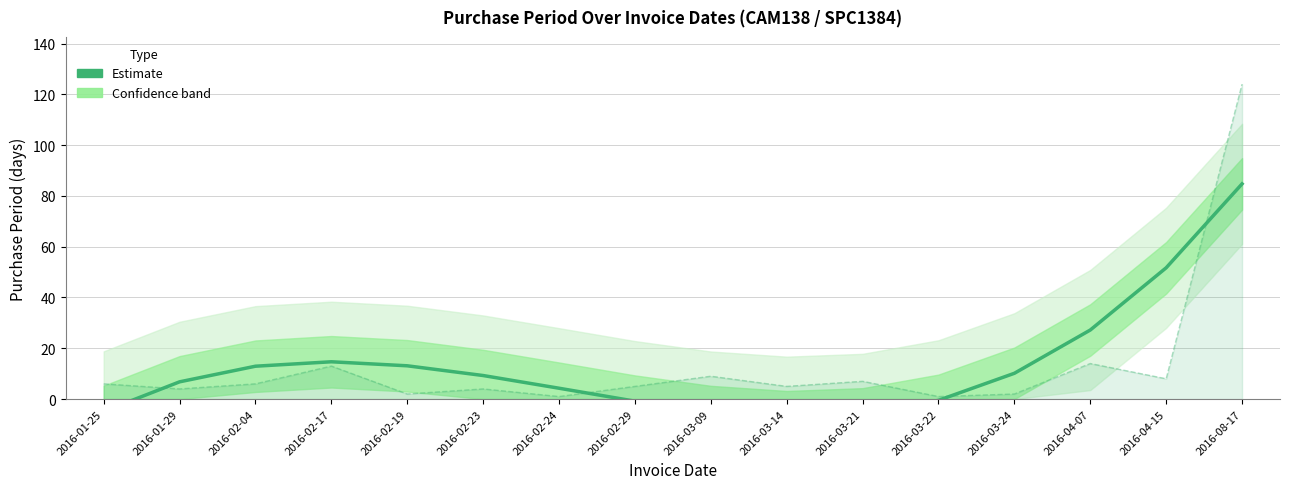

Reading left to right, transcribe all the data shown in this chart.

Estimate (smoothed): 2016-01-25=-4.8	2016-01-29=6.8	2016-02-04=12.9	2016-02-17=14.7	2016-02-19=13.1	2016-02-23=9.3	2016-02-24=4.3	2016-02-29=-0.8	2016-03-09=-4.9	2016-03-14=-7.0	2016-03-21=-5.8	2016-03-22=-0.5	2016-03-24=10.2	2016-04-07=27.2	2016-04-15=51.7	2016-08-17=84.7
PurchasePeriod (raw): 2016-01-25=6.0	2016-01-29=4.0	2016-02-04=6.0	2016-02-17=13.0	2016-02-19=2.0	2016-02-23=4.0	2016-02-24=1.0	2016-02-29=5.0	2016-03-09=9.0	2016-03-14=5.0	2016-03-21=7.0	2016-03-22=1.0	2016-03-24=2.0	2016-04-07=14.0	2016-04-15=8.0	2016-08-17=124.0